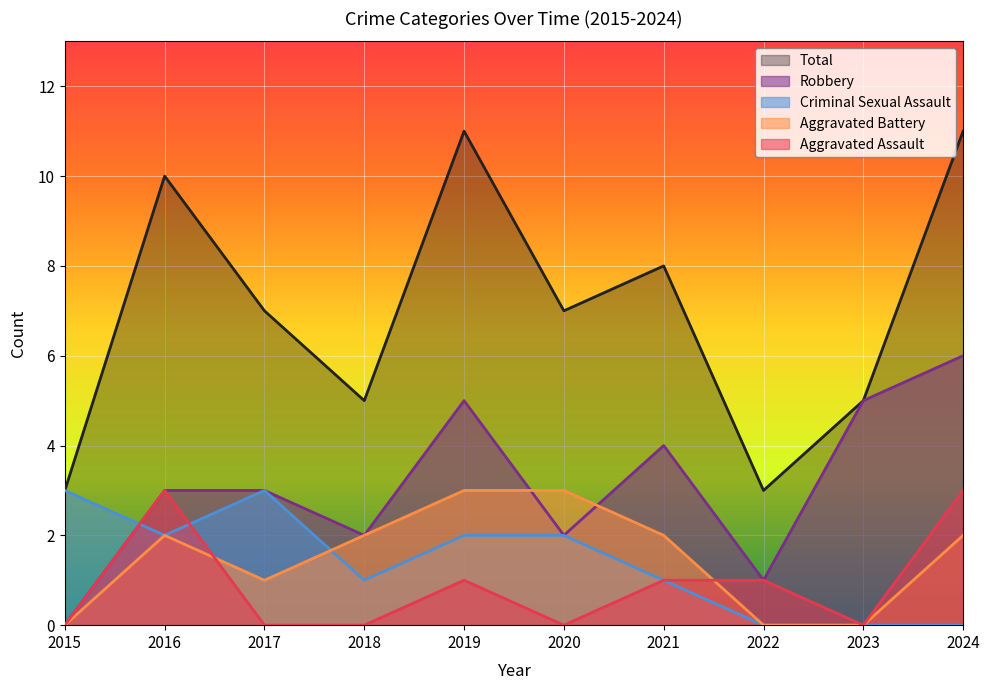

What is the difference between the Aggravated Battery values at 2016 and 2020?

1